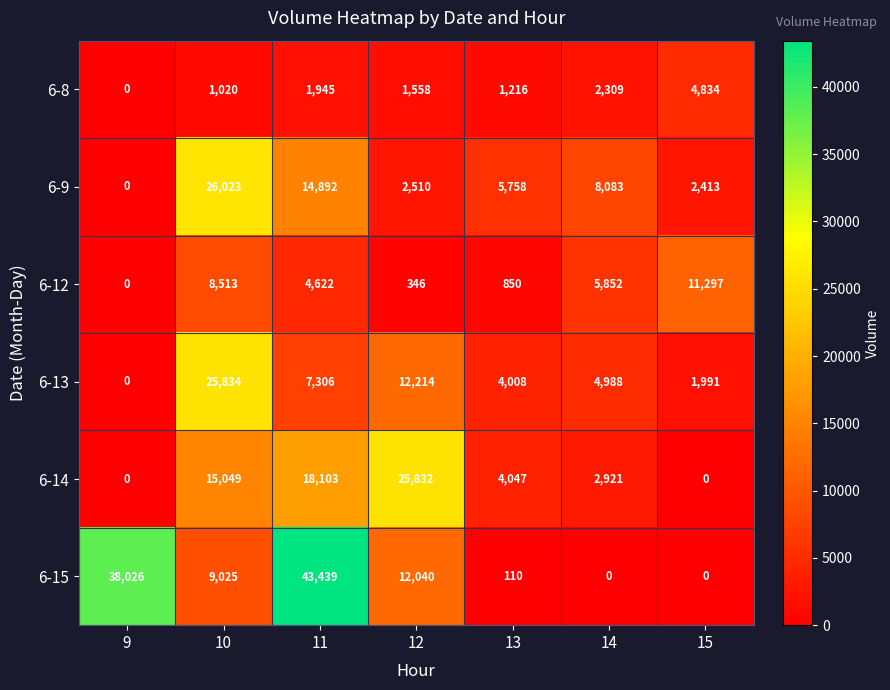

What is the total value across all series at 14?

24153